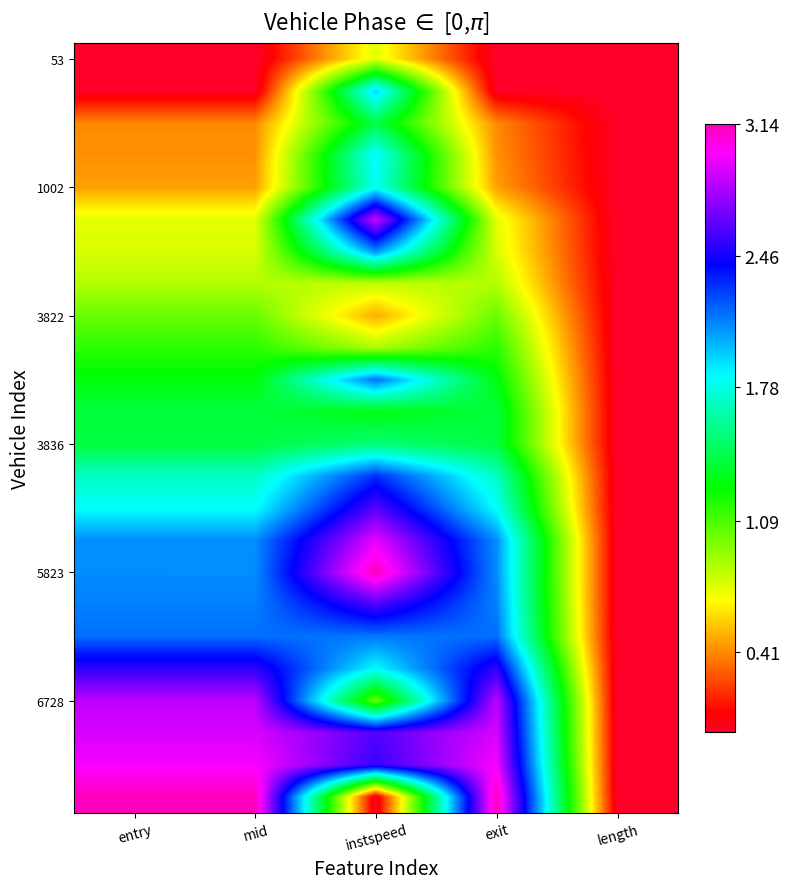

At how many categories does at least one series exceed 2?

4